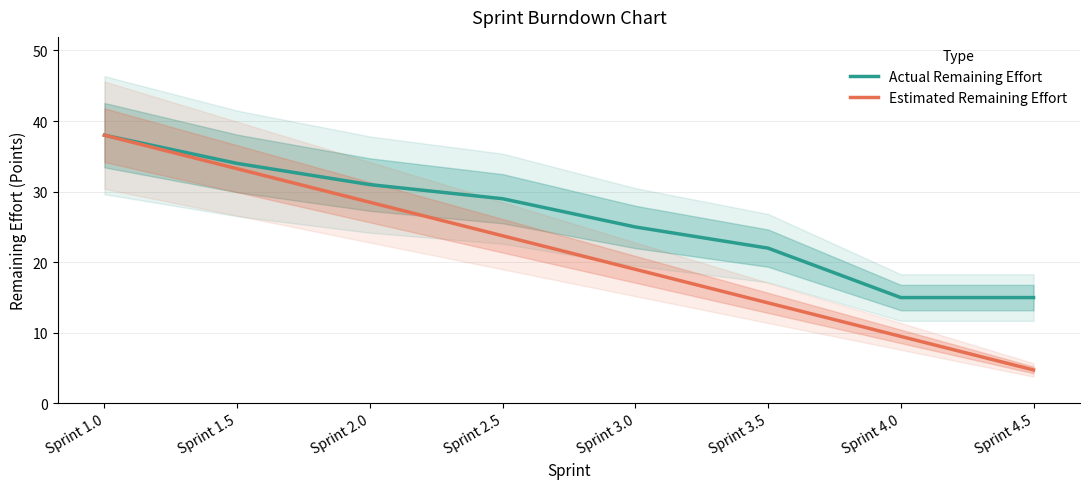

True or false: Estimated Remaining Effort and Actual Remaining Effort cross at least once.

False